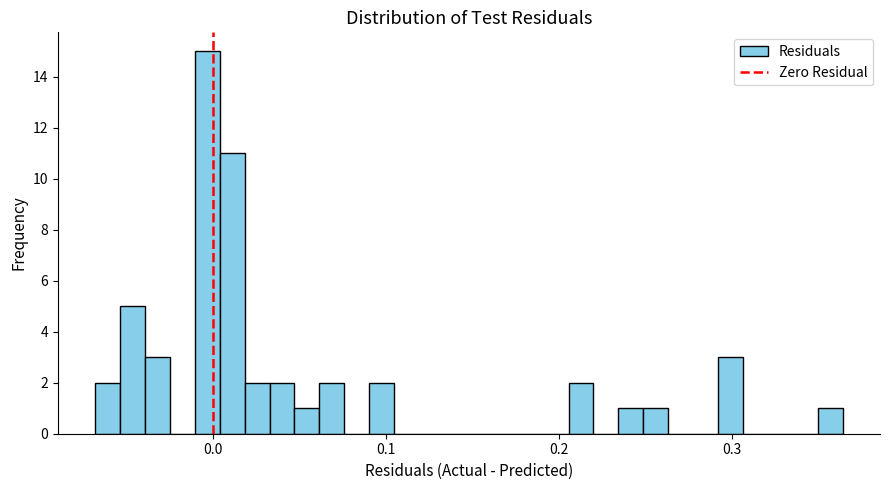

Read against the x-axis, roughly where is the centre of the tallest bar?

0.00